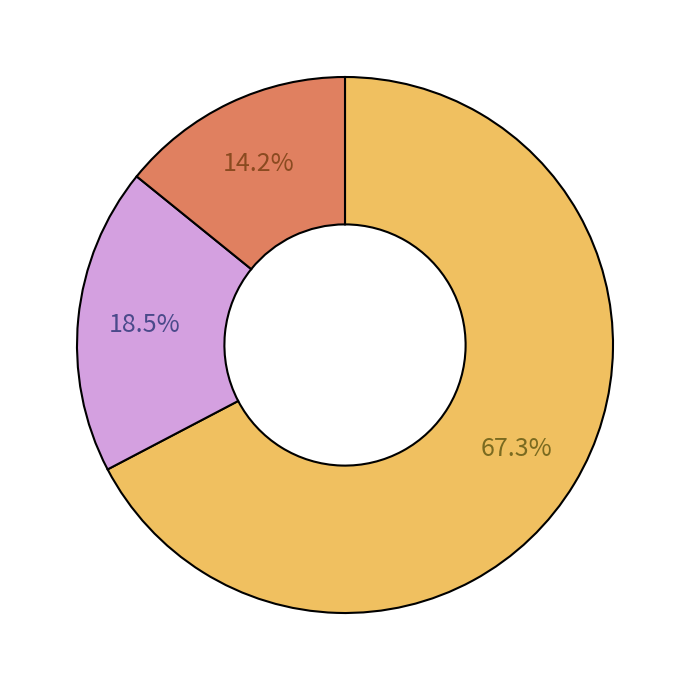

Does any single category account for the majority?

Yes